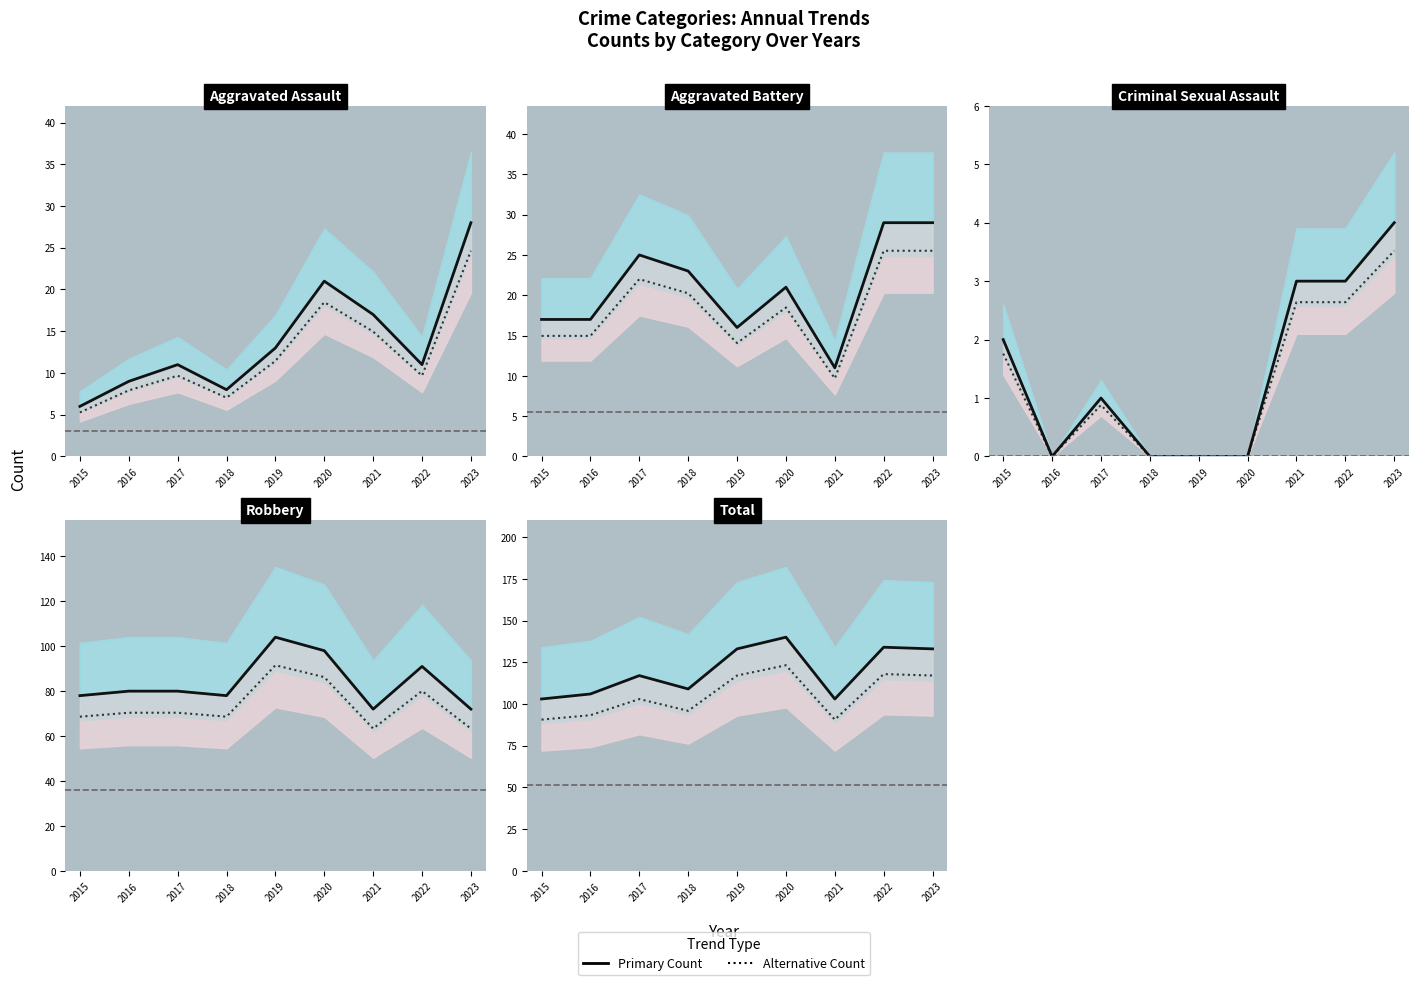

What is the difference between the maximum and second lowest values in the Criminal Sexual Assault series?

4